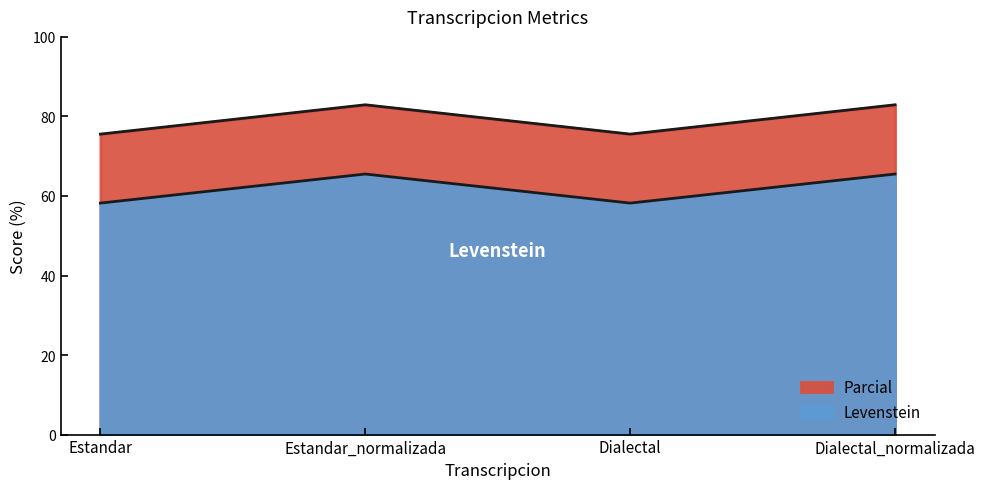

What position from the right is Dialectal?

2